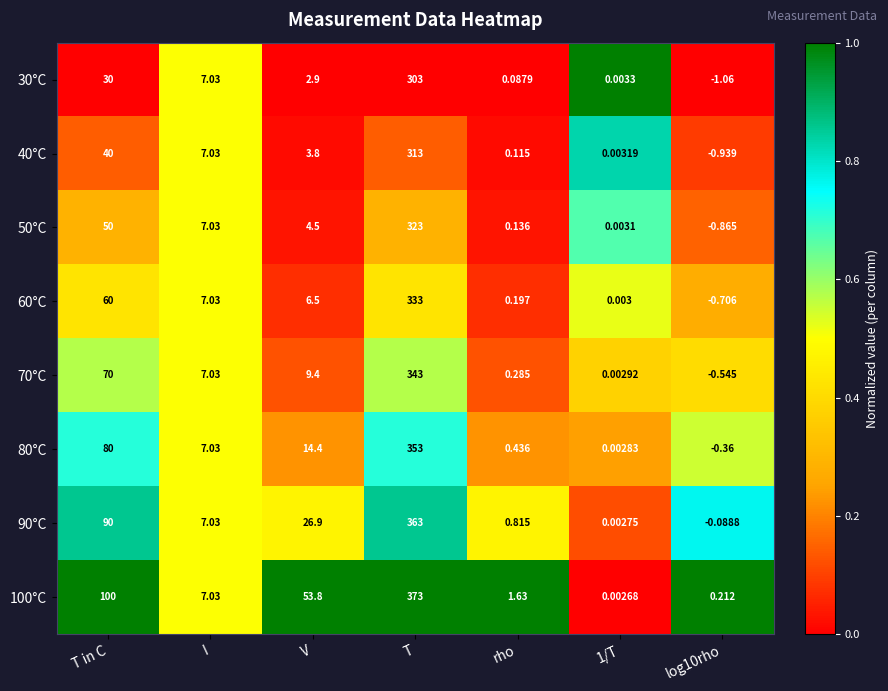

Where is 30°C nearest to the value 150?

T in C